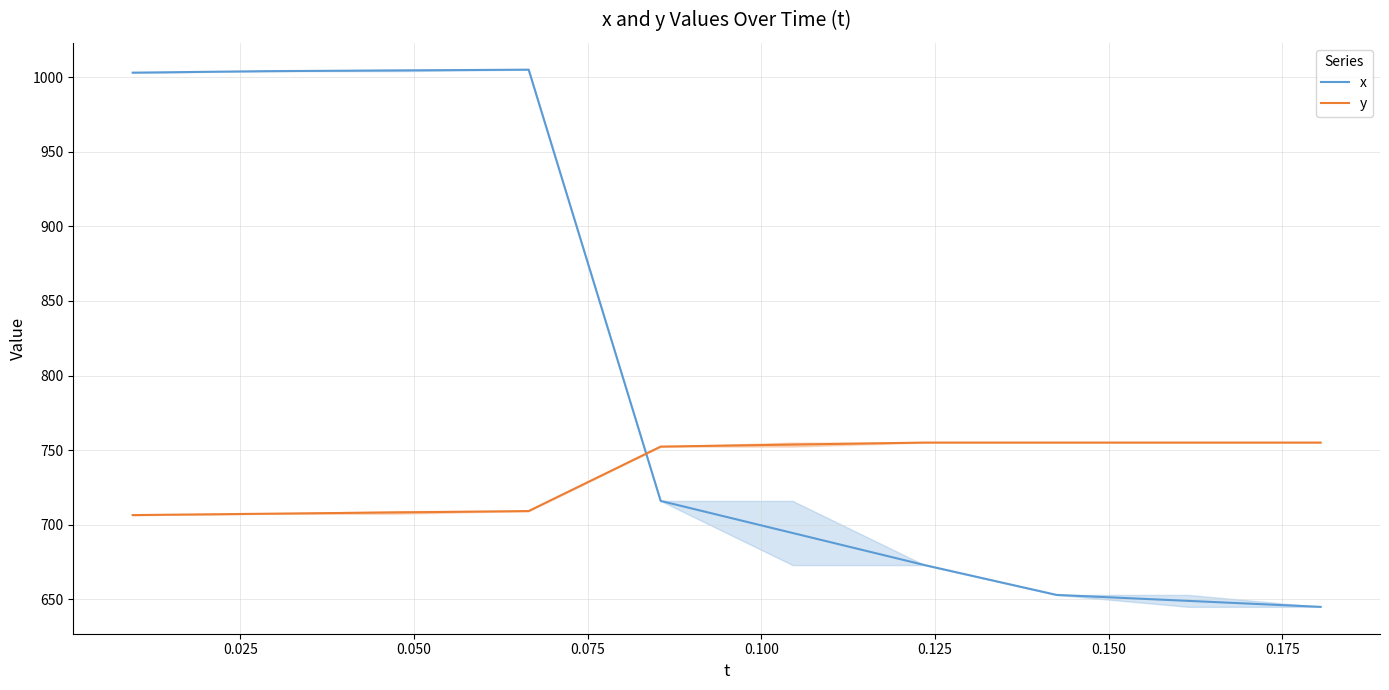

Rank the series at 0.100 from lowest to highest value.

x, y